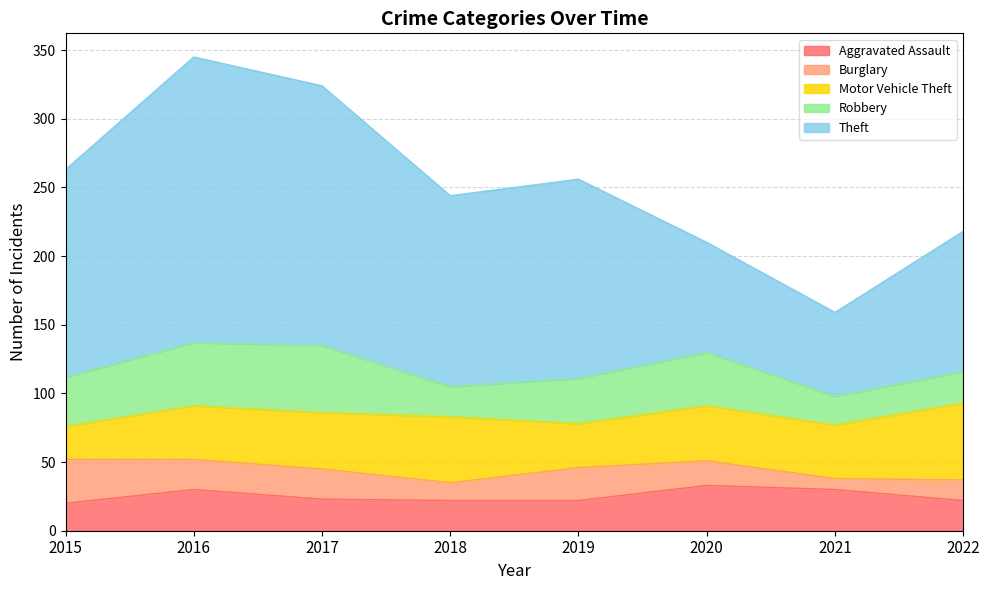

What is the value of the Burglary point at the 6th from the left?

18